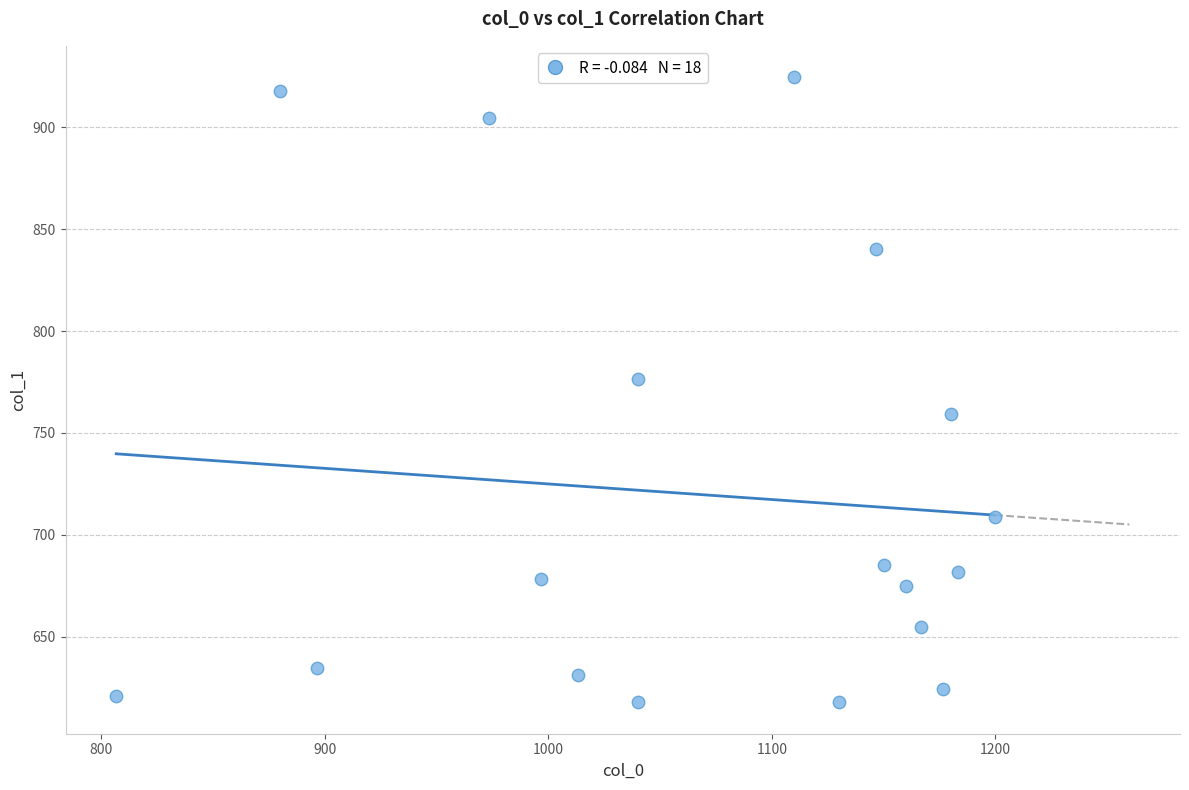

What is the range of Y values (max minus min)?

307.1